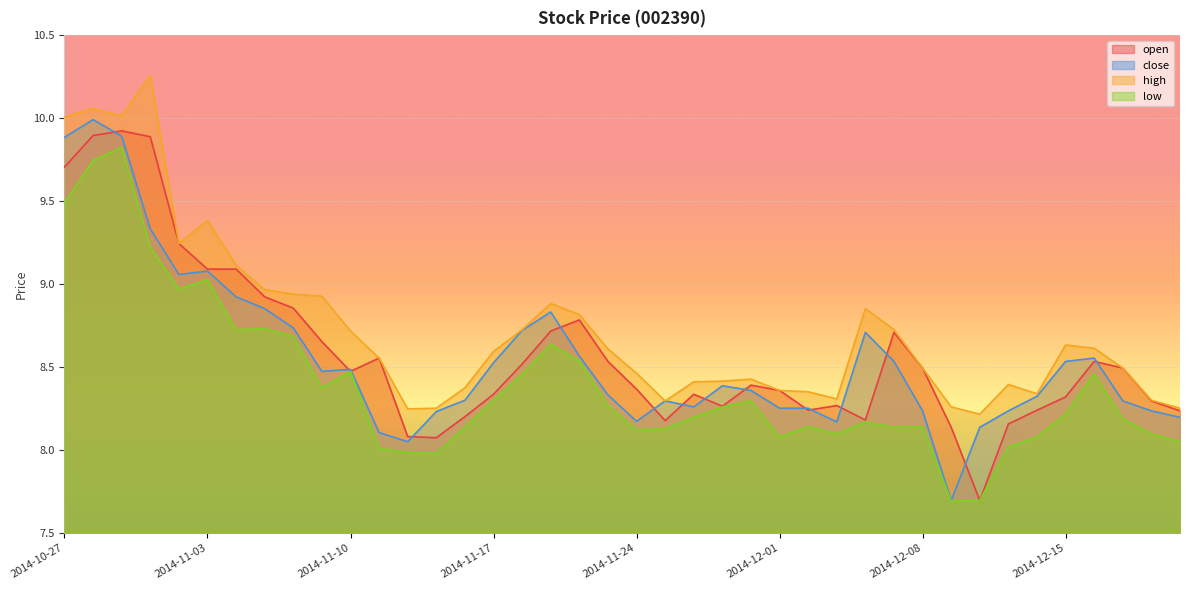

Between 2014-11-10 and 2014-11-13, which series saw the biggest shift?

low